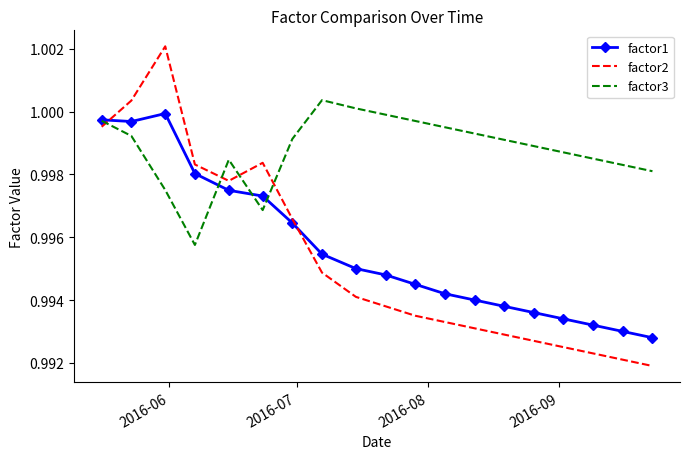

Which series has the widest spread of values?

factor2